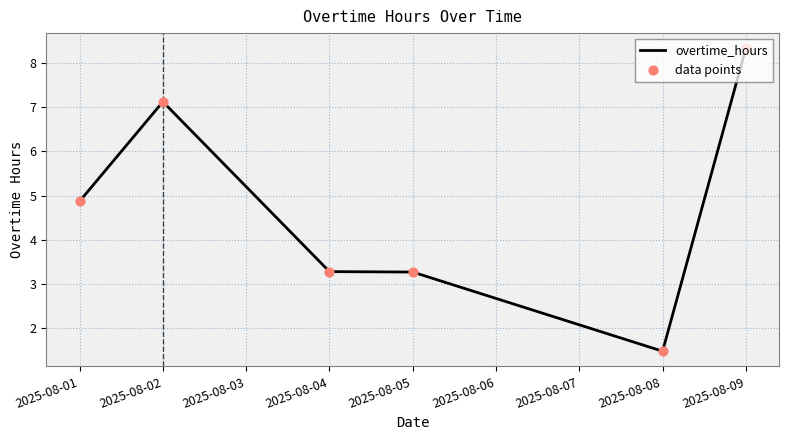

At which category does the chart reach its minimum across all series?

2025-08-08